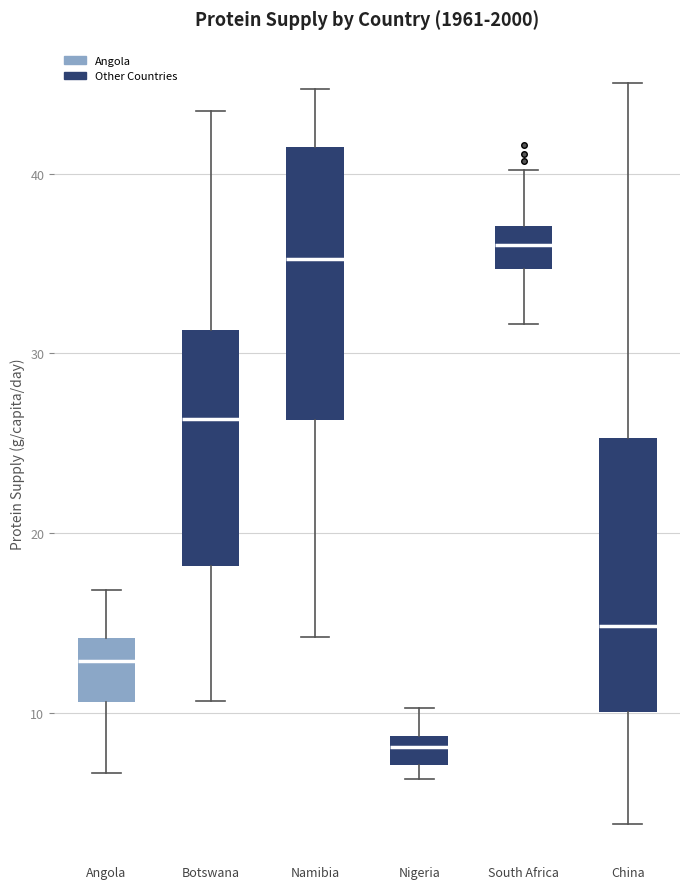

Which box has the lowest median line?

Nigeria